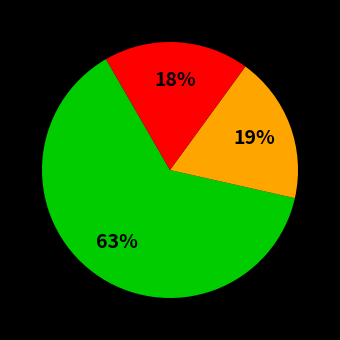

Is there a majority slice in this chart?

Yes